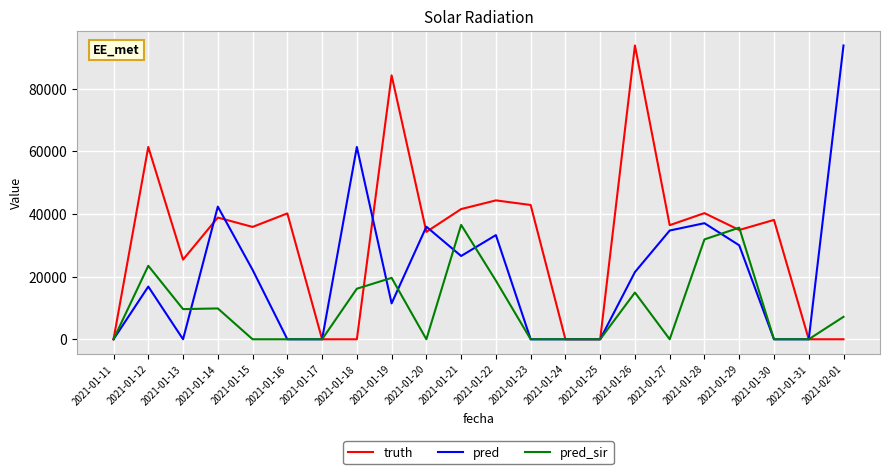

What is the difference between the highest and lowest values at 2021-01-23?

42884